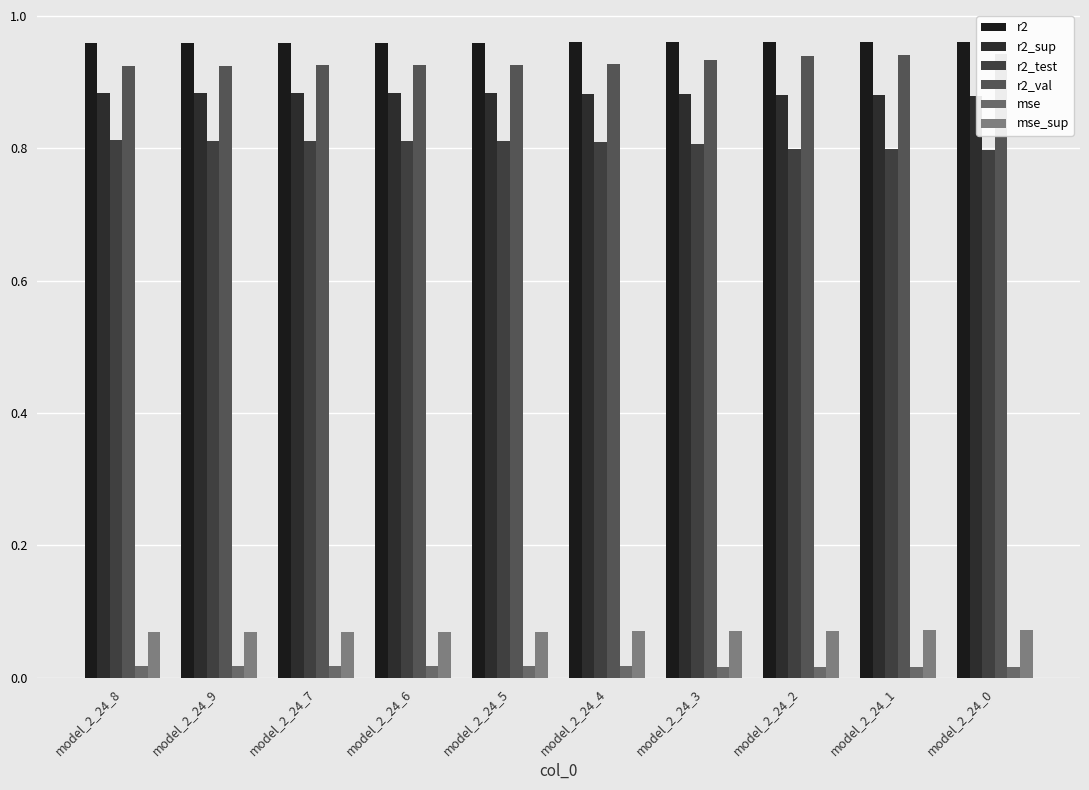

What is the value of the r2 bar at the 4th from the left?

1.0